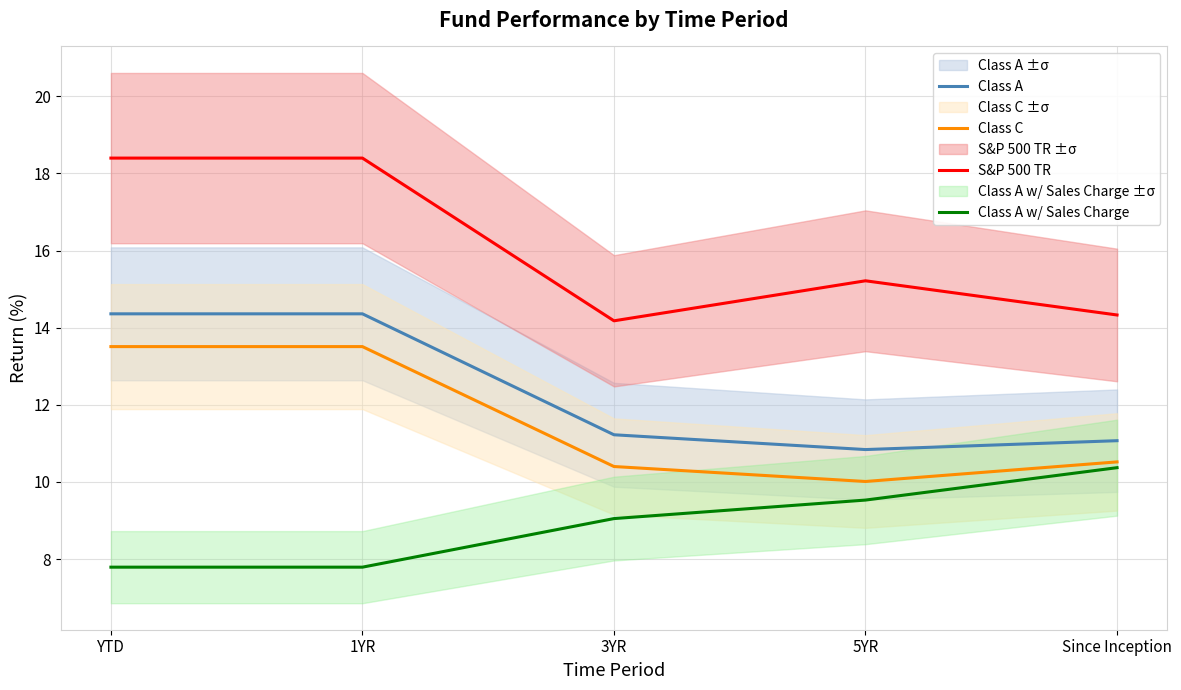

At which category does the chart reach its minimum across all series?

YTD